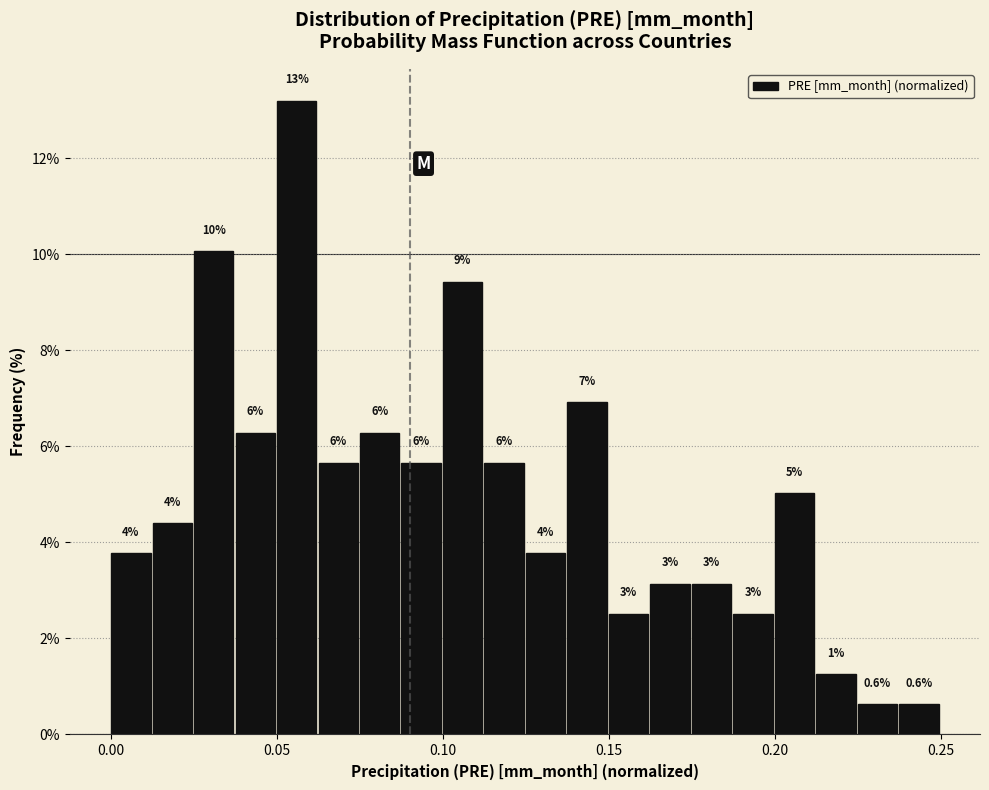

Around what value on the x-axis is the tallest bar? Give the approximate position of its centre, as read against the axis.

0.055